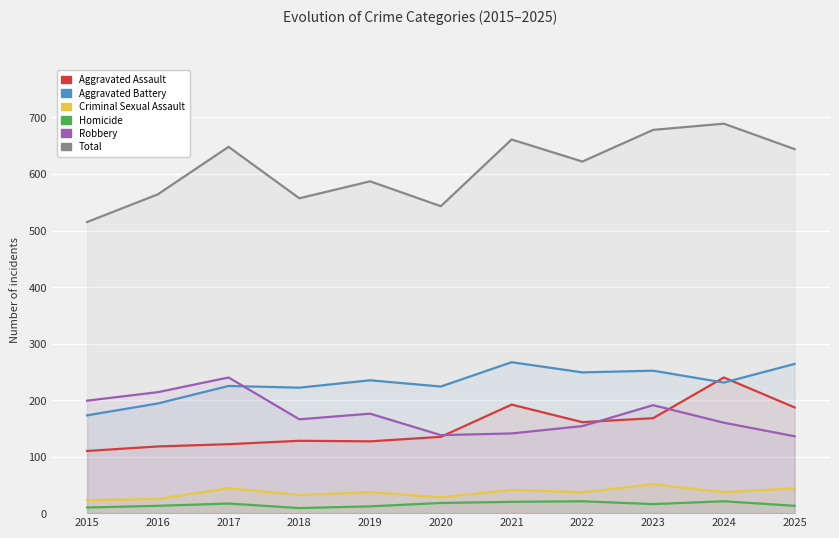

List the labels in order of Homicide value, largest first.

2022, 2024, 2021, 2020, 2017, 2023, 2016, 2025, 2019, 2015, 2018